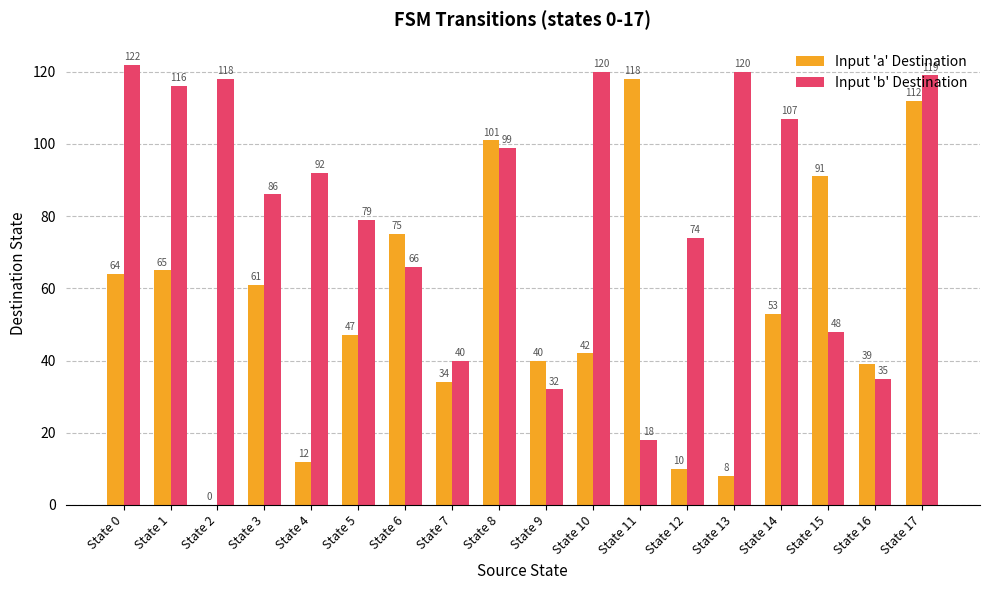

Which series has the widest spread of values?

Input 'a' Destination